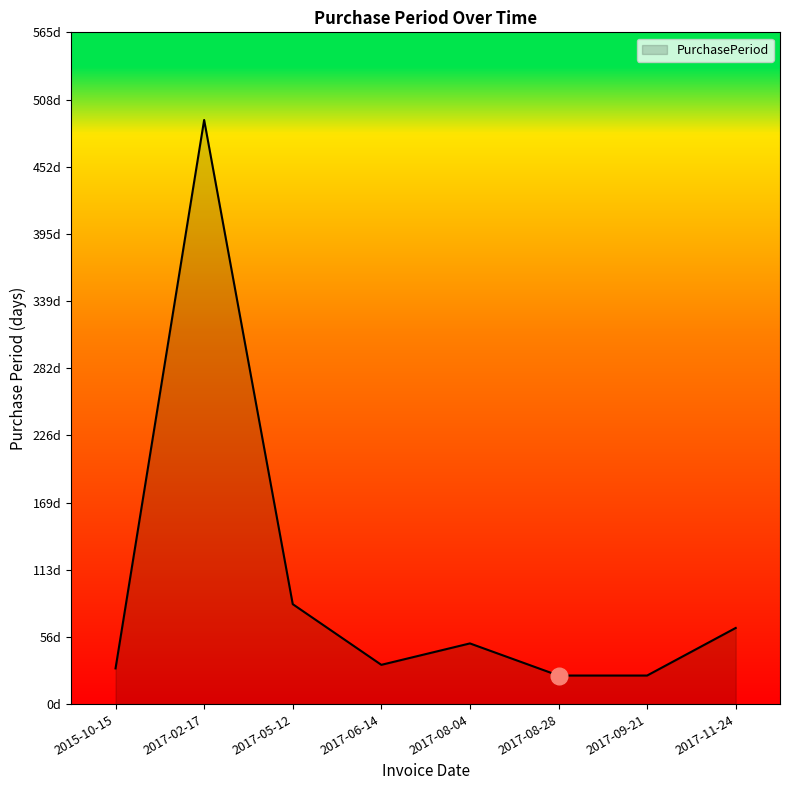

Is this an area chart (filled region under the line)?

Yes